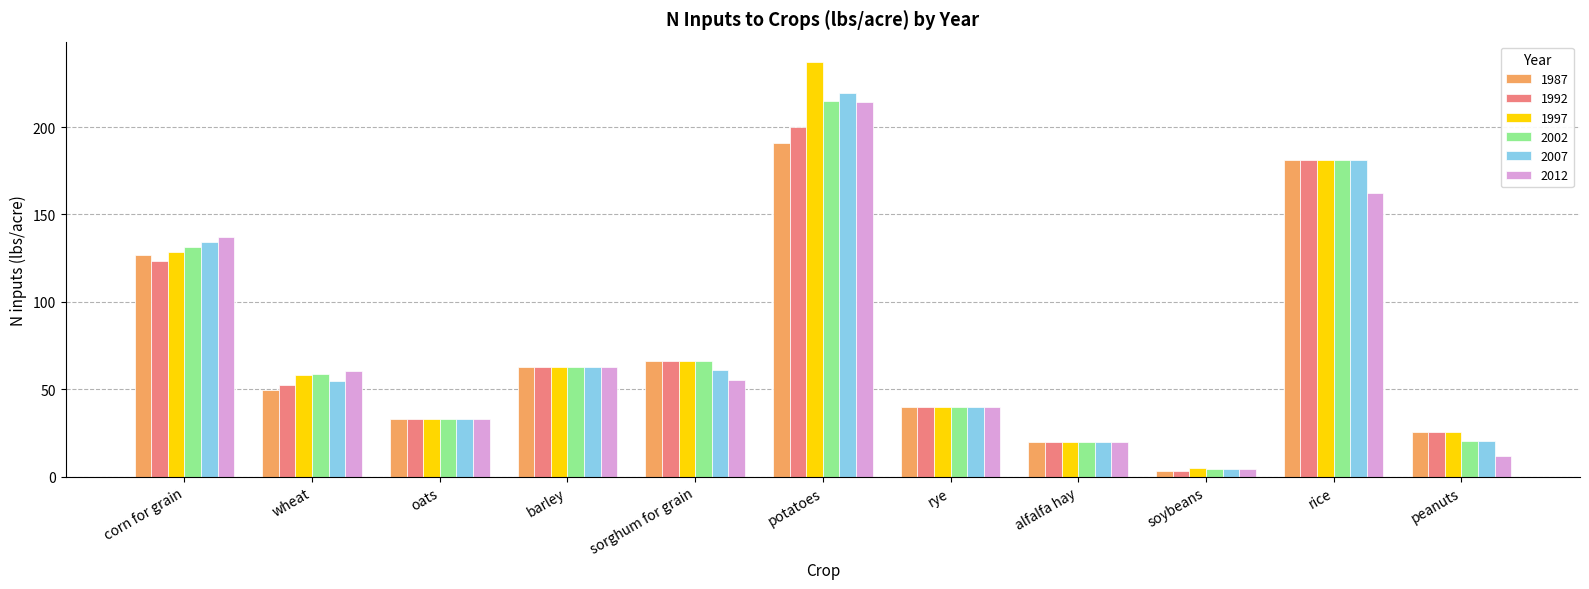

Between sorghum for grain and soybeans, which series saw the biggest shift?

1987